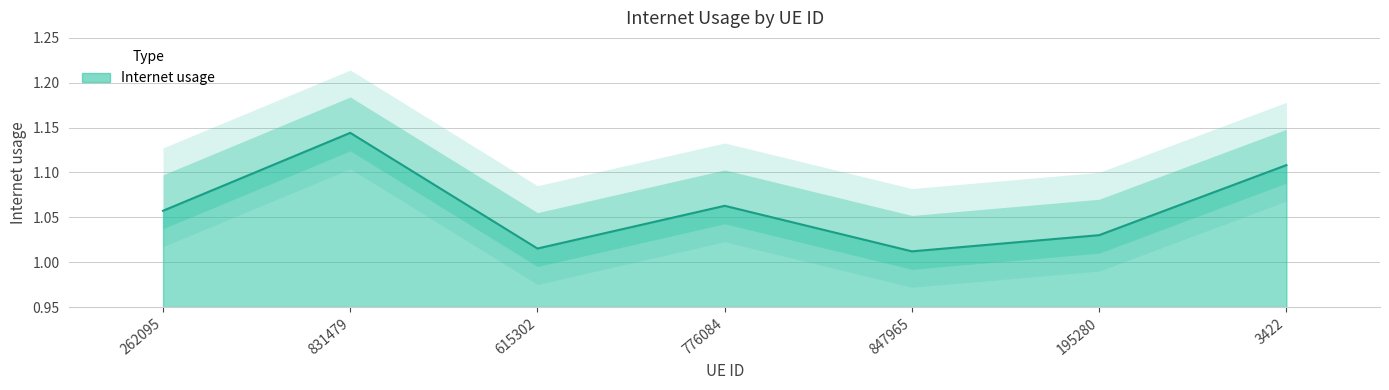

List the labels in order of value, smallest first.

847965, 615302, 195280, 262095, 776084, 3422, 831479